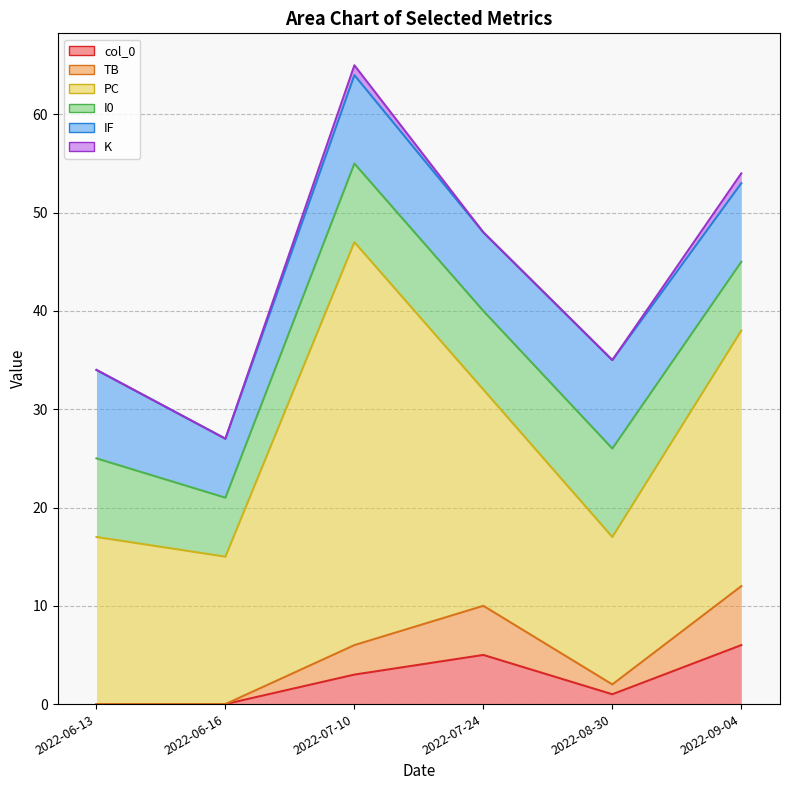

What is the value of the PC point at the 5th from the left?

15